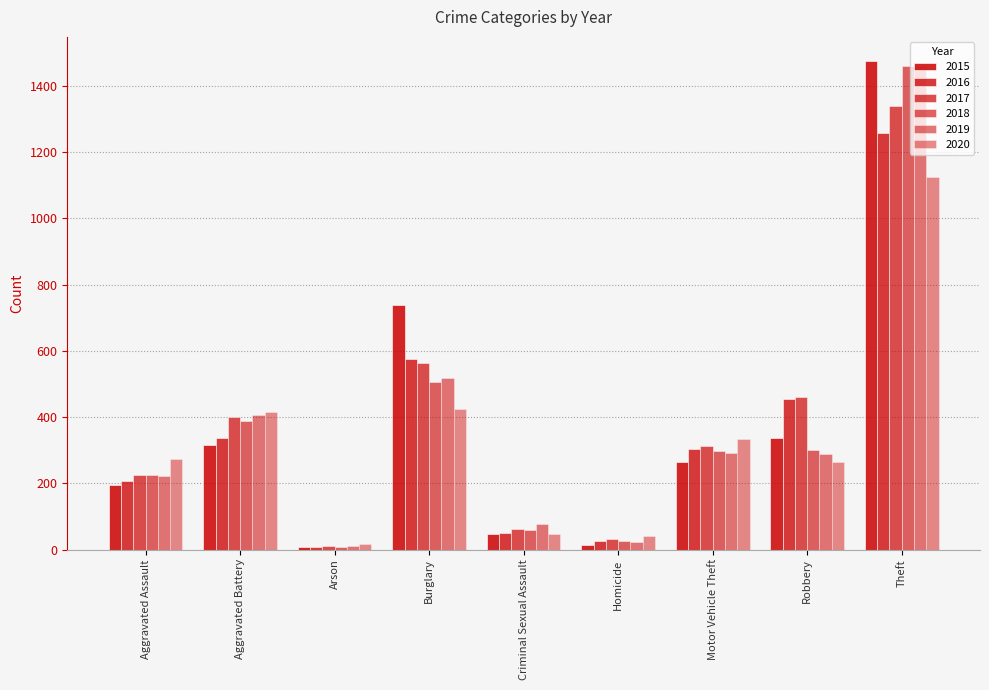

Count the number of data series in this chart.

6